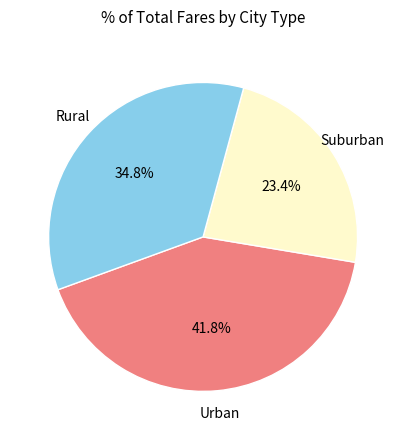

How many segments does this pie chart have?

3